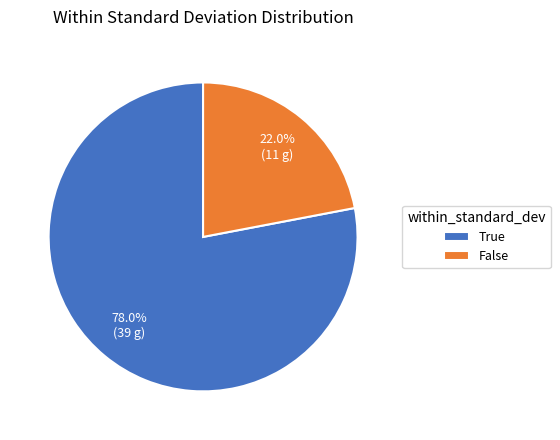

Rank the categories by value from lowest to highest.

False, True